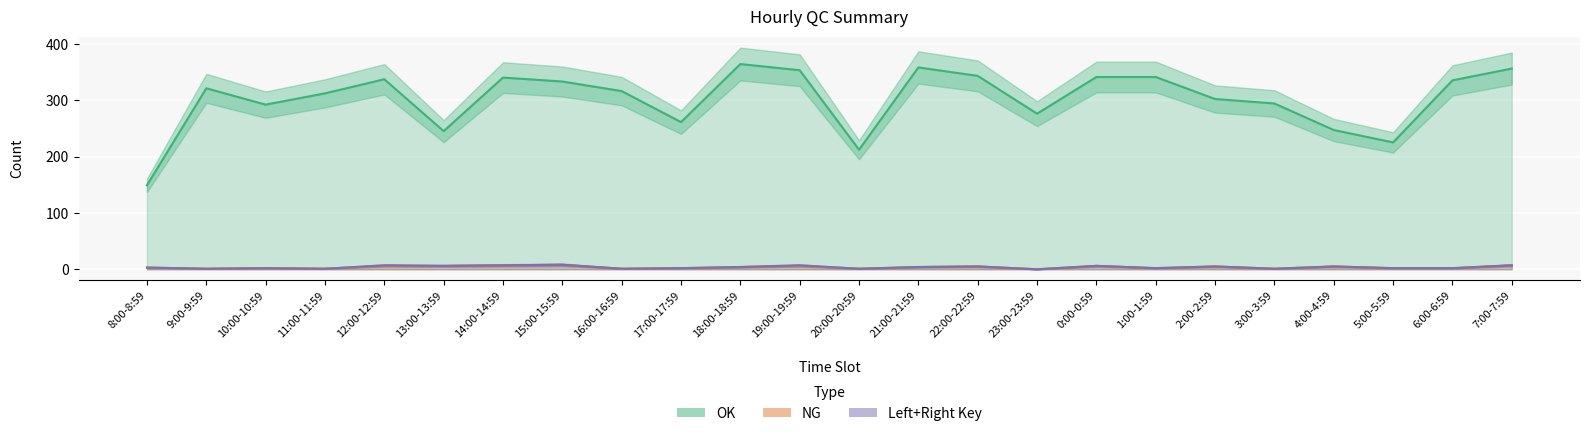

At which category is the sum across all series the highest?

18:00-18:59